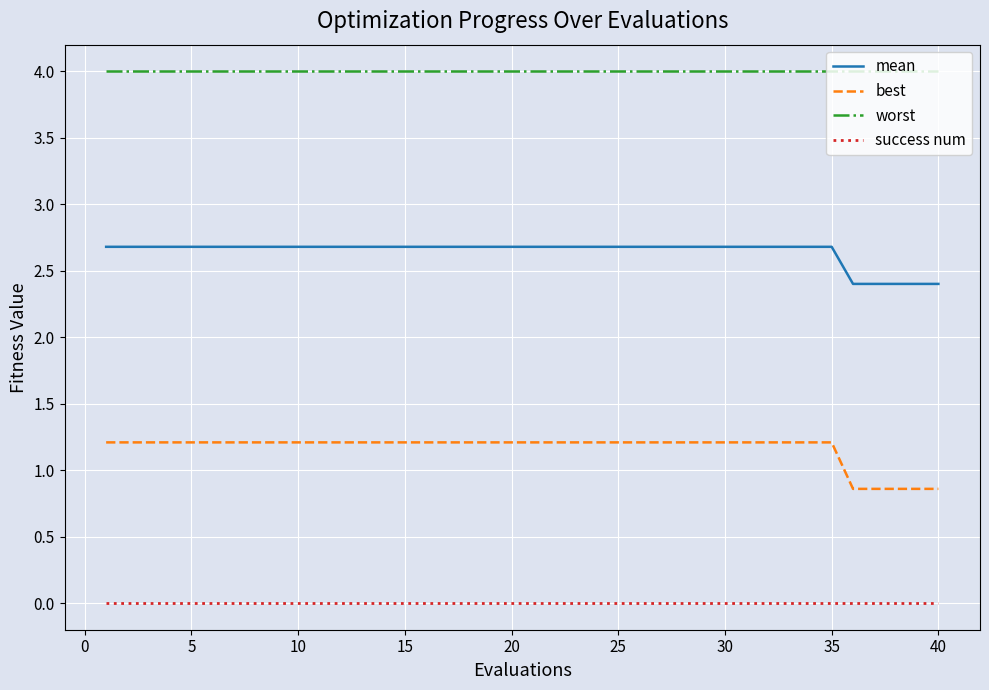

True or false: worst and success num cross at least once.

False